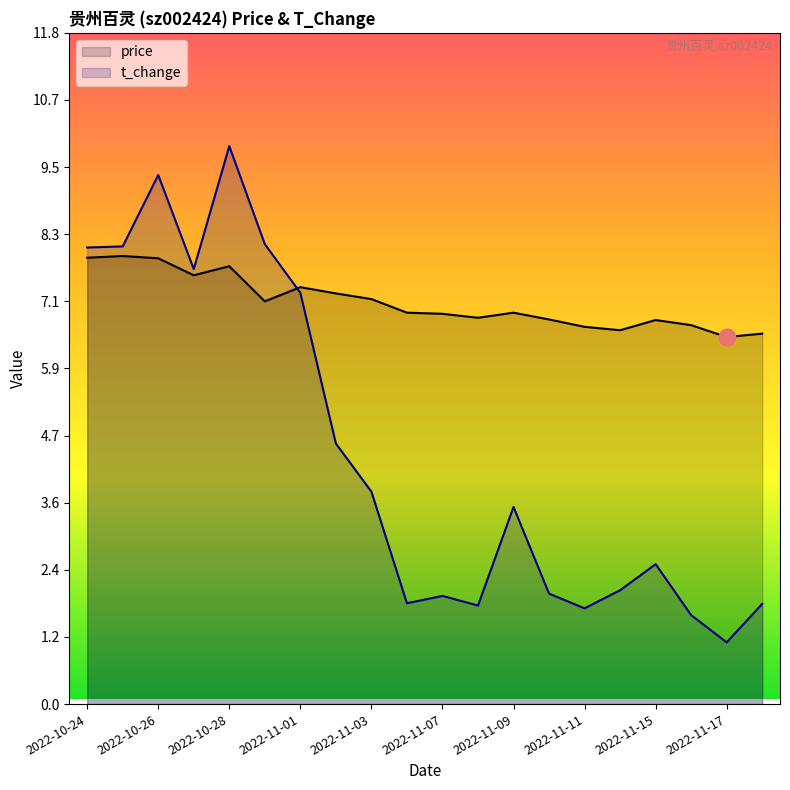

How many lines are shown in the chart?

2